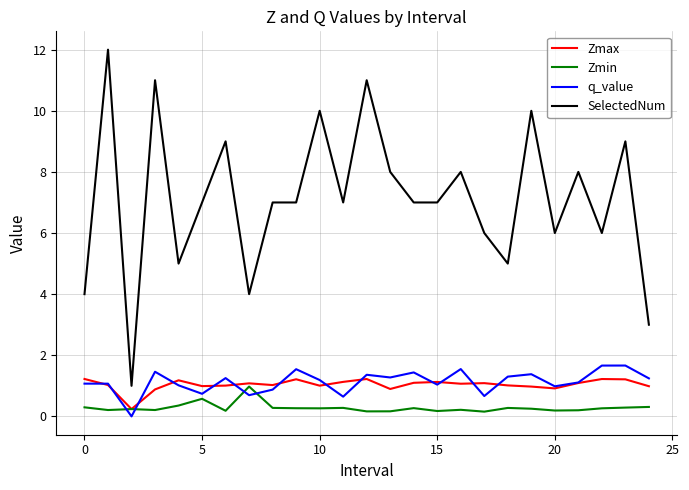

Which series has the largest total across all categories?

SelectedNum